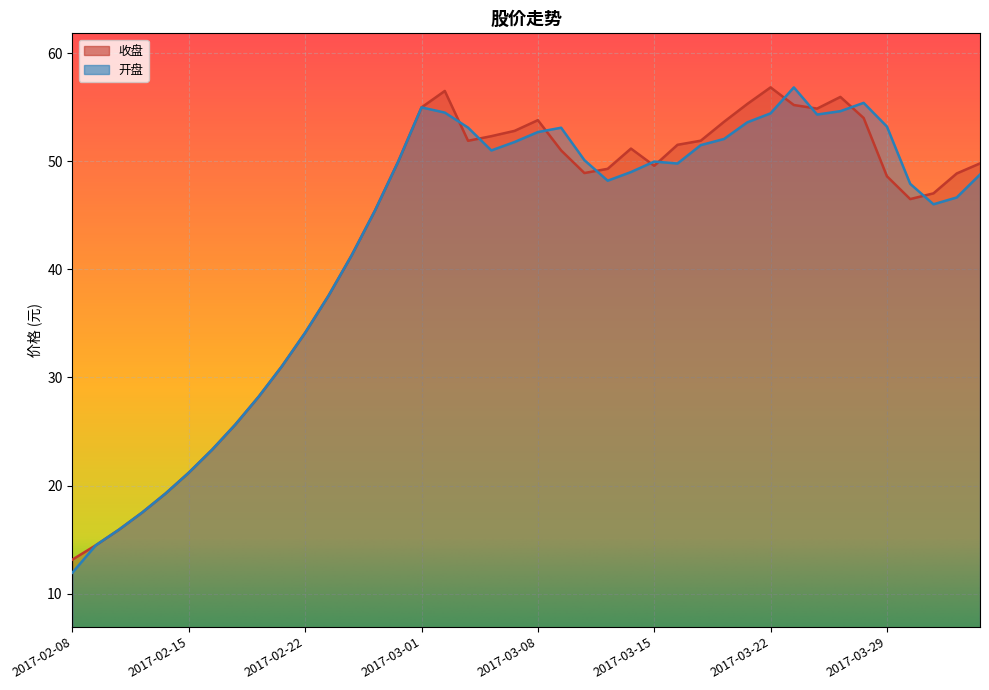

Reading right to left, transcribe all the data shown in this chart.

收盘: 49.8	48.9	47.0	46.5	48.6	54.0	56.0	54.9	55.2	56.8	55.3	53.6	51.9	51.5	49.6	51.2	49.3	48.9	51.0	53.8	52.8	52.3	51.9	56.5	55.0	50.0	45.4	41.3	37.5	34.1	31.0	28.2	25.6	23.3	21.2	19.3	17.5	15.9	14.5	13.2
开盘: 48.8	46.6	46.0	47.9	53.2	55.4	54.6	54.3	56.8	54.4	53.6	52.1	51.5	49.8	50.0	49.0	48.2	50.1	53.1	52.7	51.8	51.0	53.1	54.5	55.0	50.0	45.4	41.3	37.5	34.1	31.0	28.2	25.6	23.3	21.2	19.3	17.5	15.9	14.5	11.9